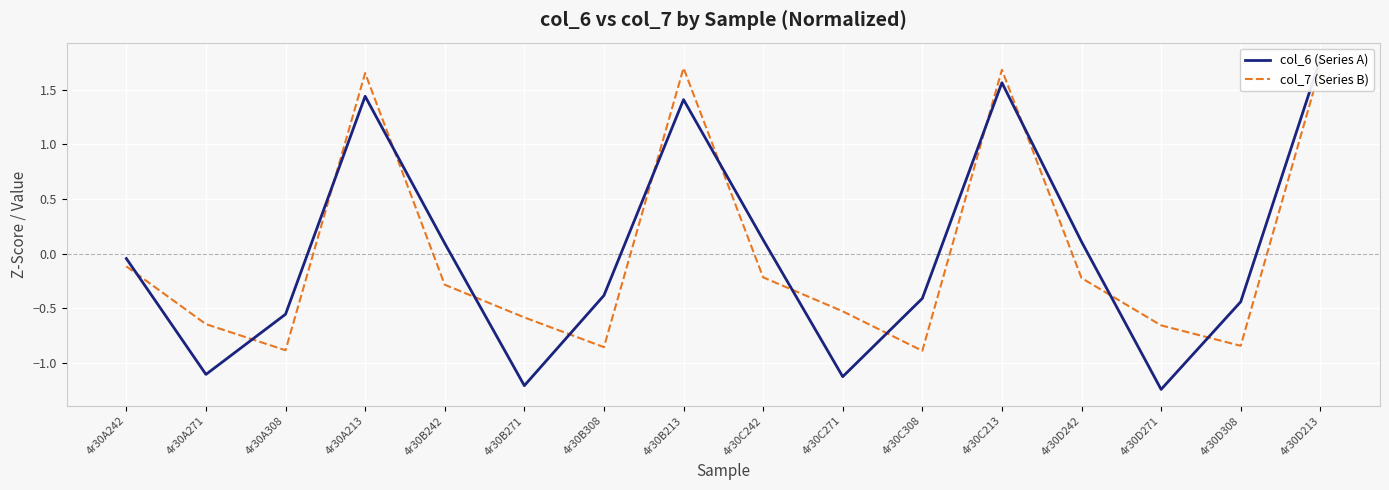

What is the label of the 9th point from the left?

4r30C242